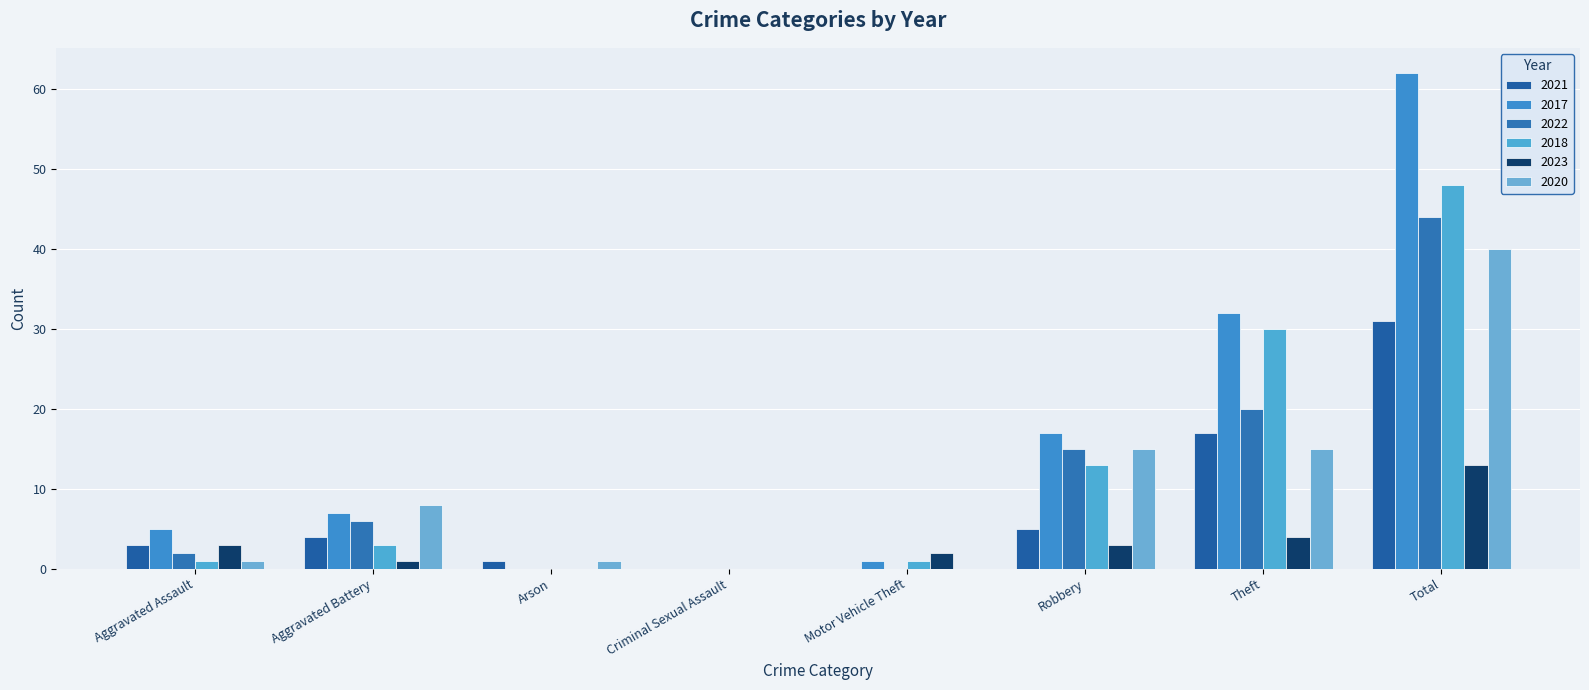

What are all the series names shown in the legend?

2021, 2017, 2022, 2018, 2023, 2020